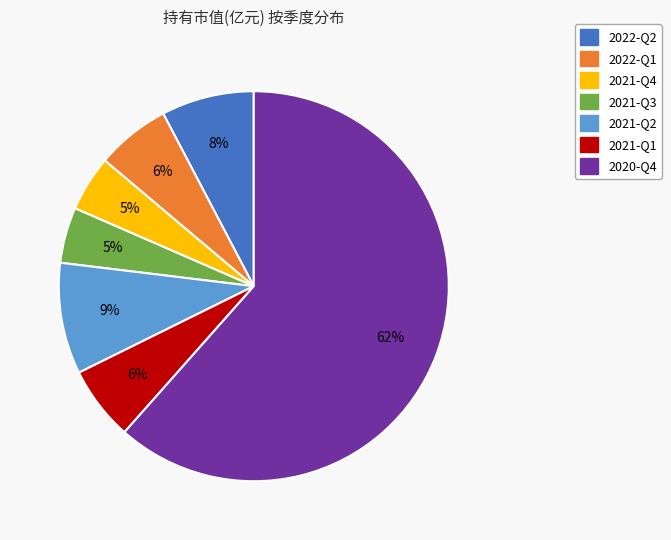

How many slices are in this pie chart?

7